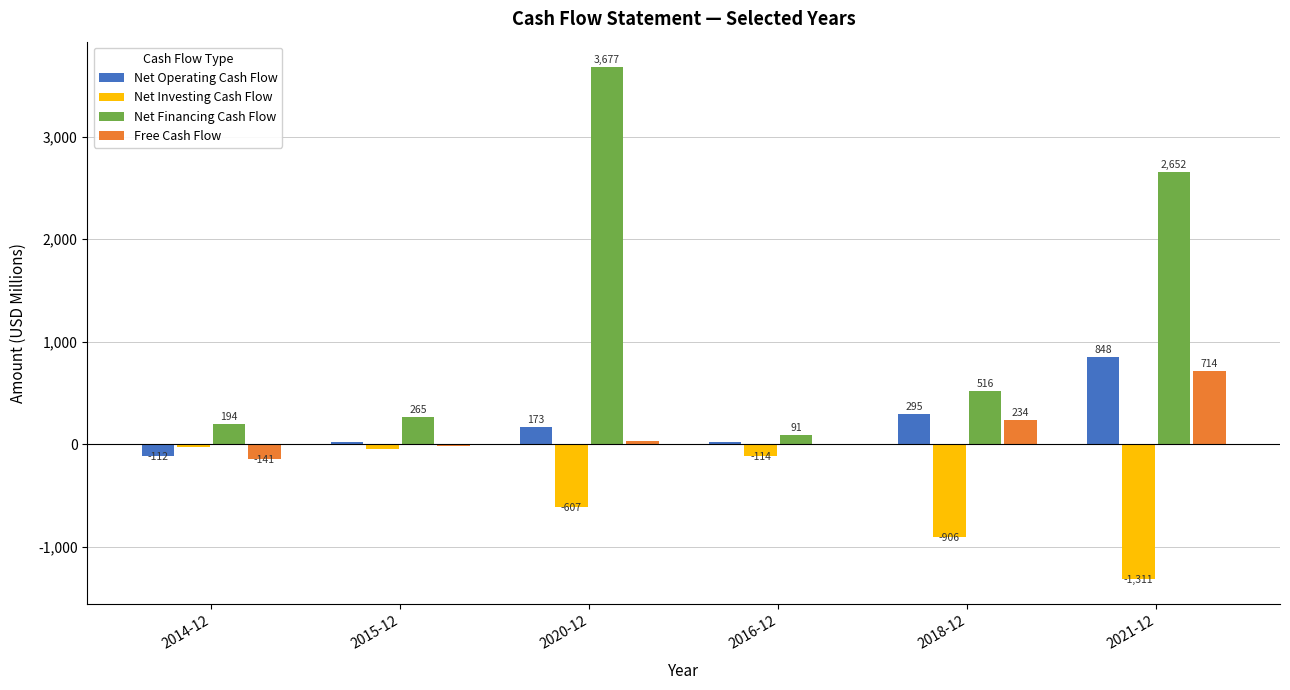

How many groups of bars are there?

6